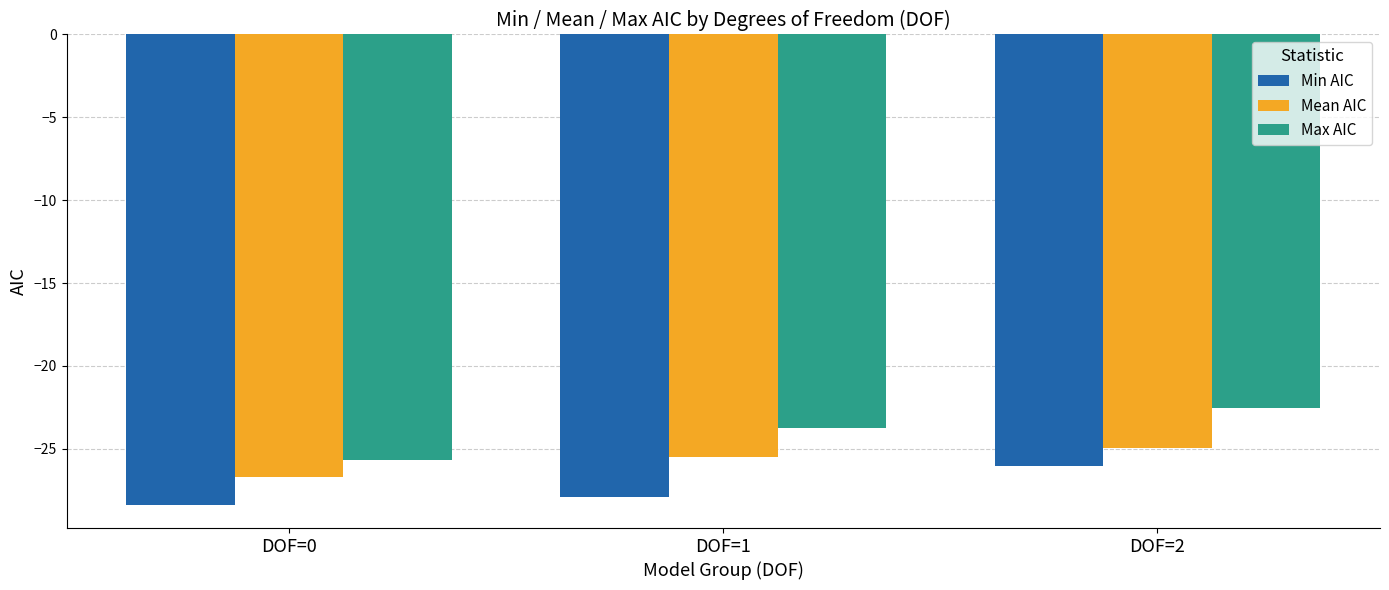

At DOF=1, list the series in order from smallest to largest.

Min AIC, Mean AIC, Max AIC